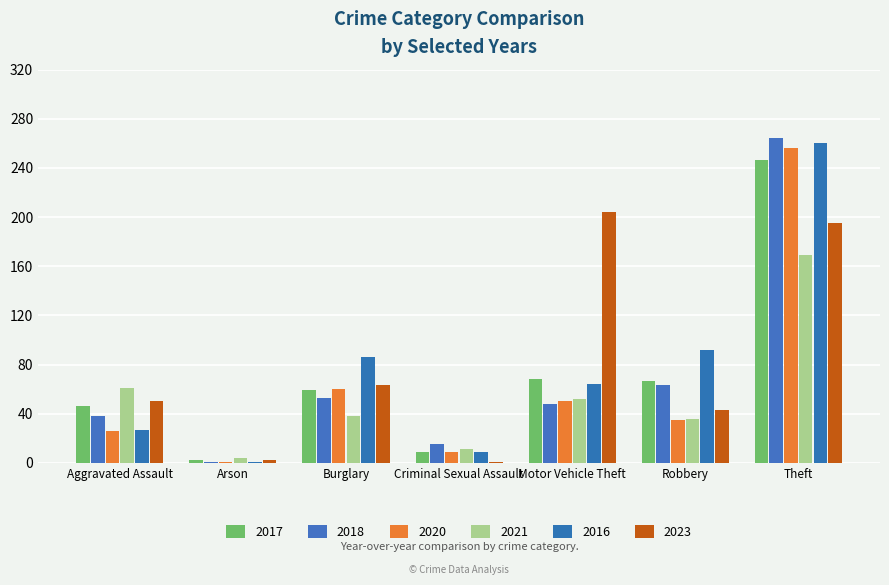

True or false: 2017 has a value of 9 at Criminal Sexual Assault.

True